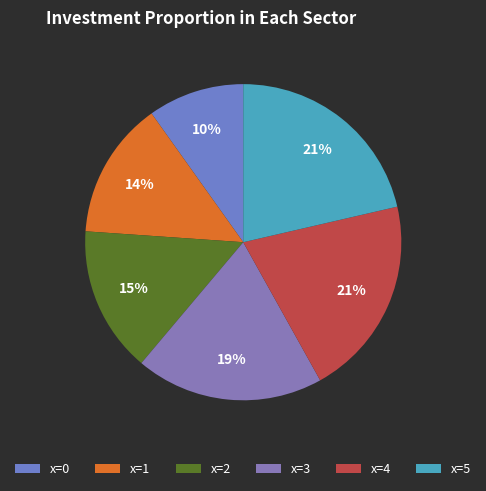

Rank the categories by value from highest to lowest.

5, 4, 3, 2, 1, 0